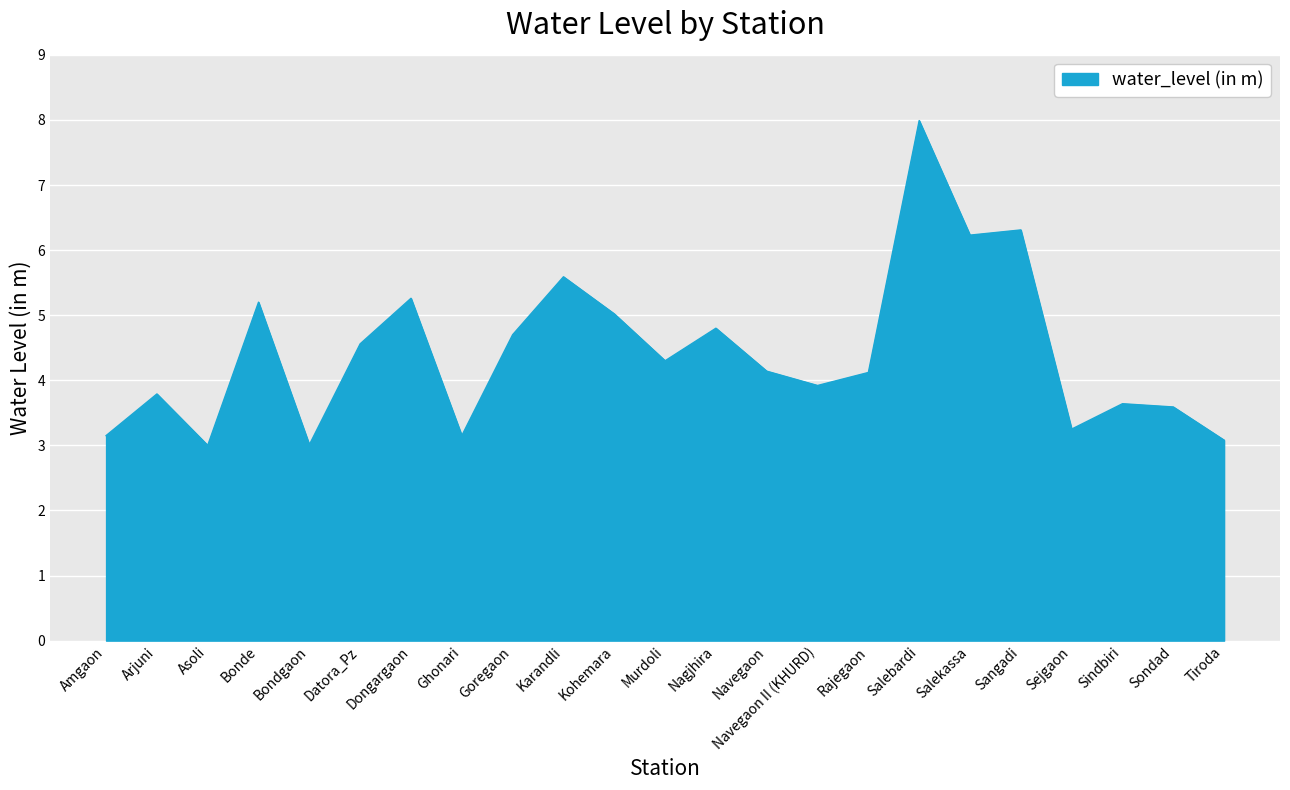

At which label does the data first exceed 4?

Bonde